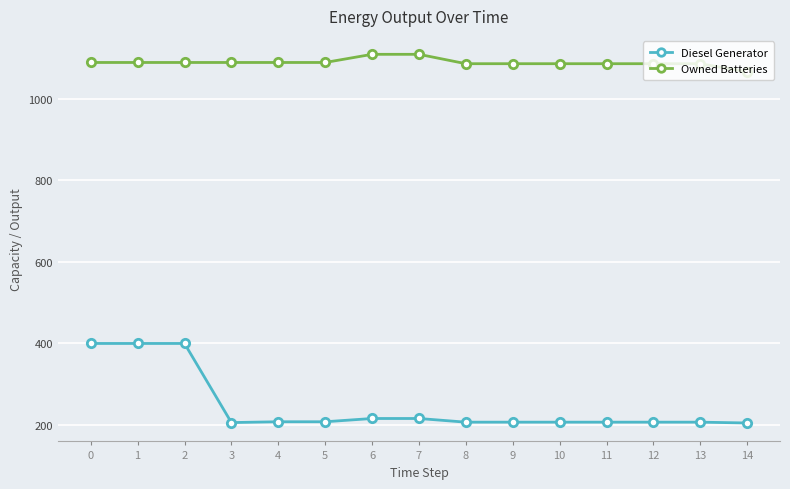

What is the lowest value of the Diesel Generator series?

205